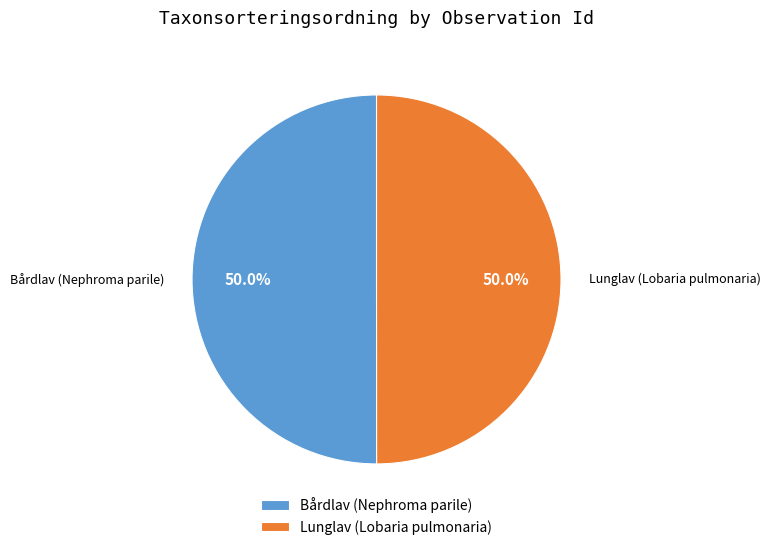

Is the sum of Bårdlav (Nephroma parile) and Lunglav (Lobaria pulmonaria) greater than half?

Yes